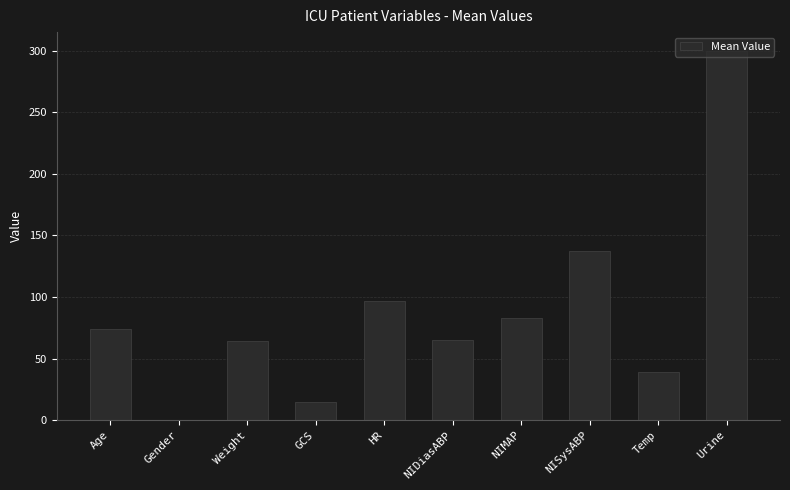

Is it true that the value at NIDiasABP is 13.7?

False